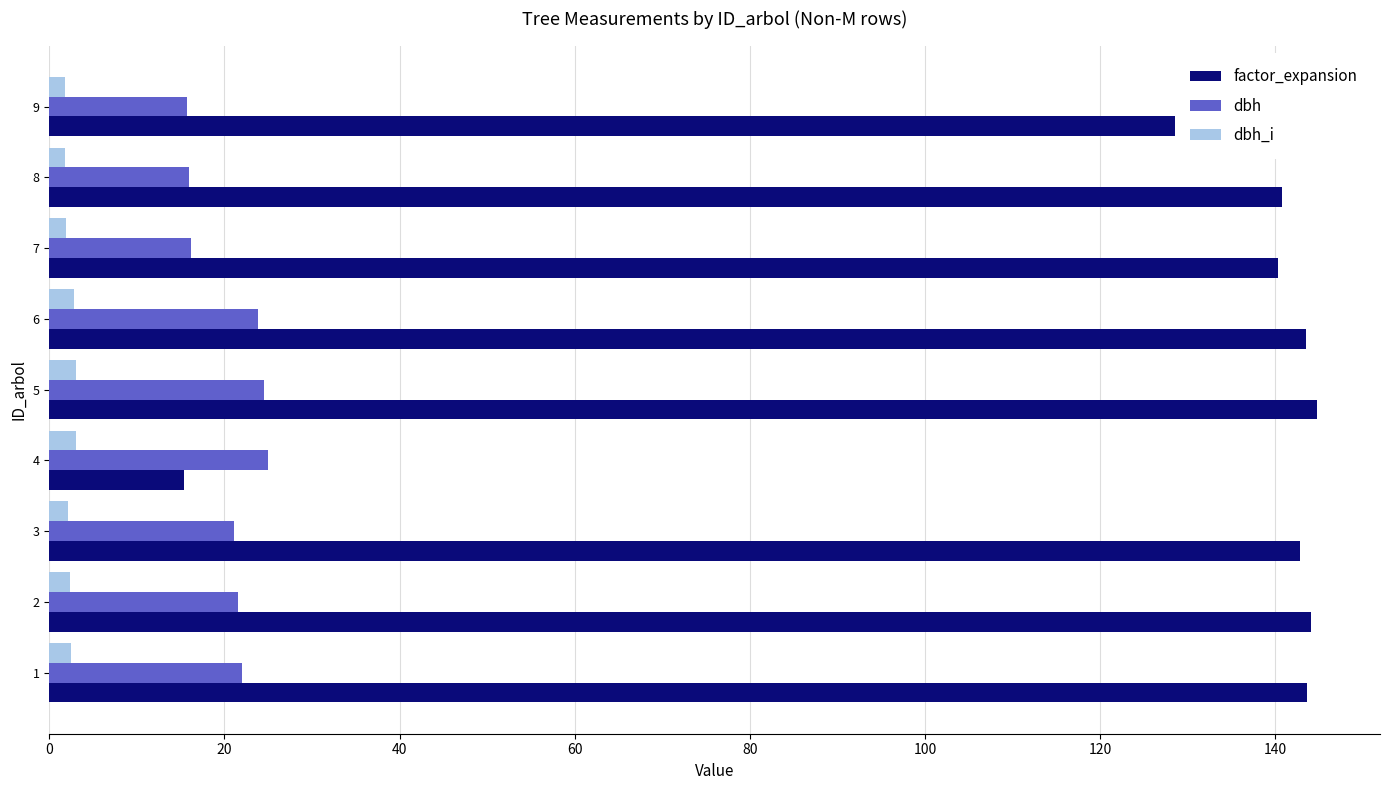

What is the sum of all factor_expansion values?

1154.6